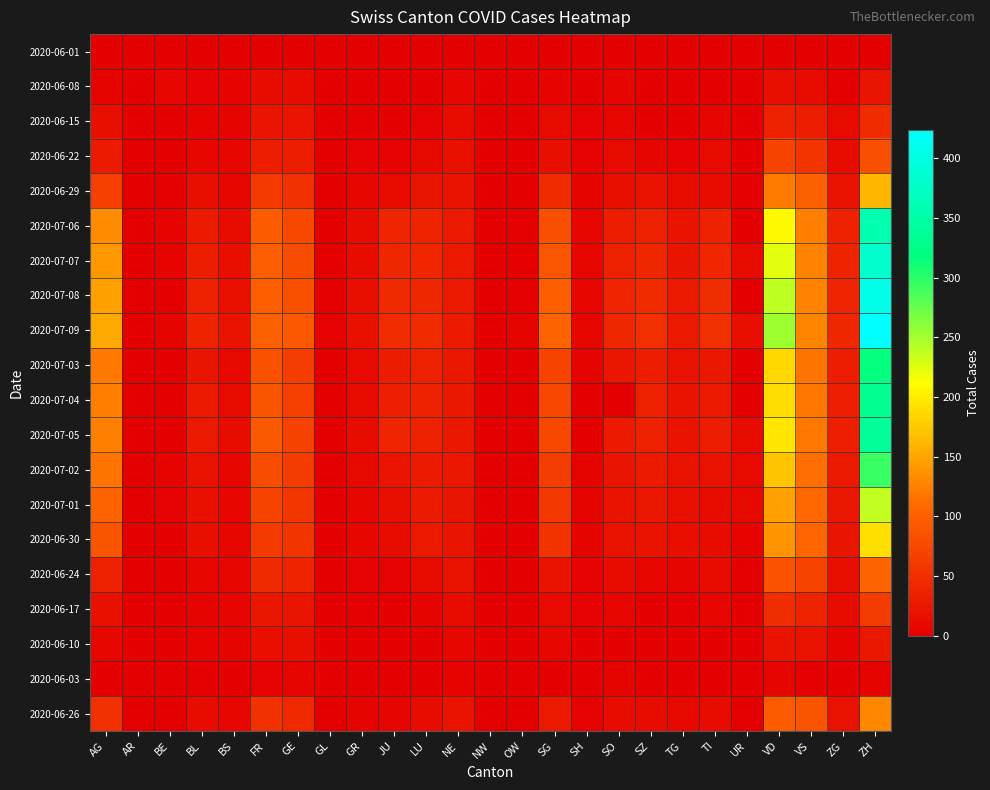

What is the greatest value displayed?

424